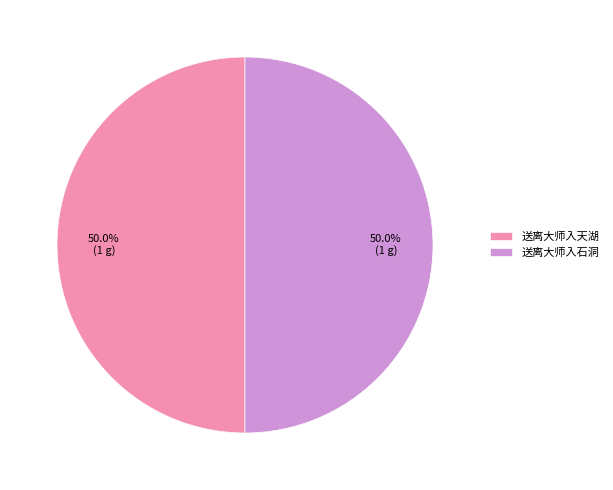

To the nearest percent, what percentage of the pie is 送离大师入天湖?

50%